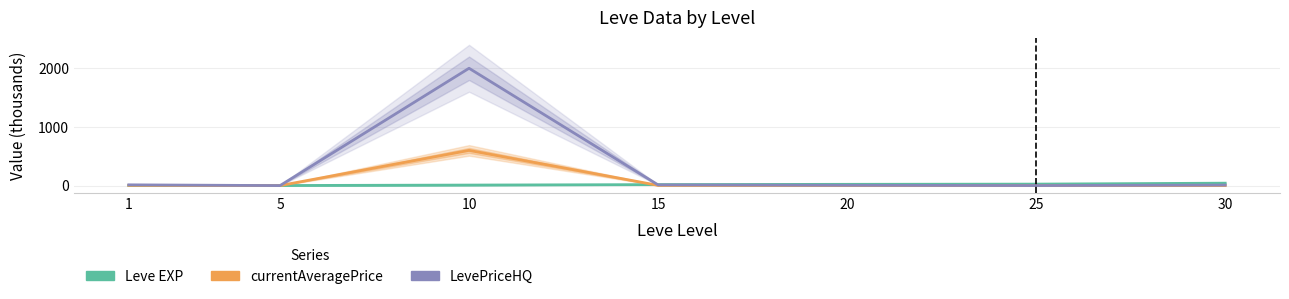

What is the sum of the Leve EXP values at 25 and 30?

66.7